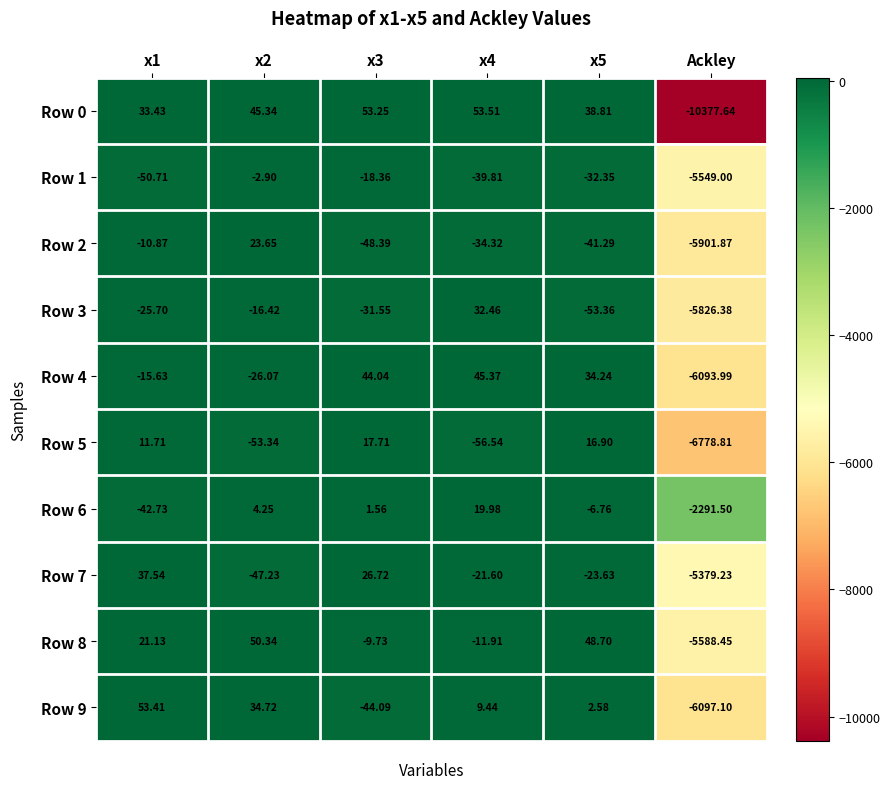

Is the value of Row 0 at x5 greater than the value of Row 8 at Ackley?

Yes